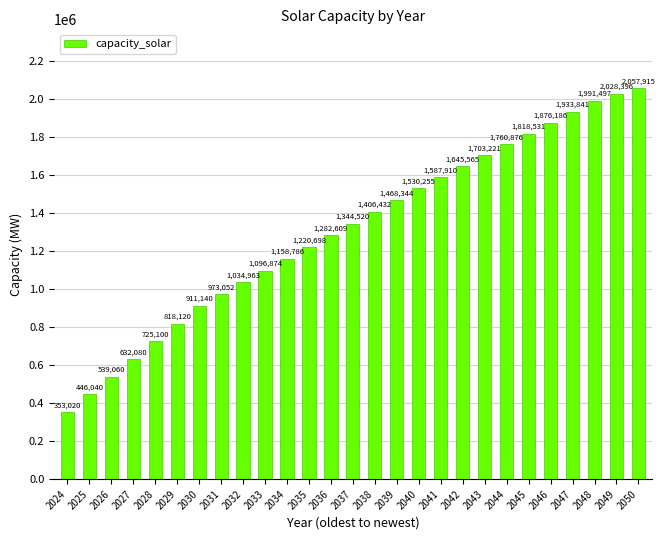

List the labels in order of value, smallest first.

2024, 2025, 2026, 2027, 2028, 2029, 2030, 2031, 2032, 2033, 2034, 2035, 2036, 2037, 2038, 2039, 2040, 2041, 2042, 2043, 2044, 2045, 2046, 2047, 2048, 2049, 2050